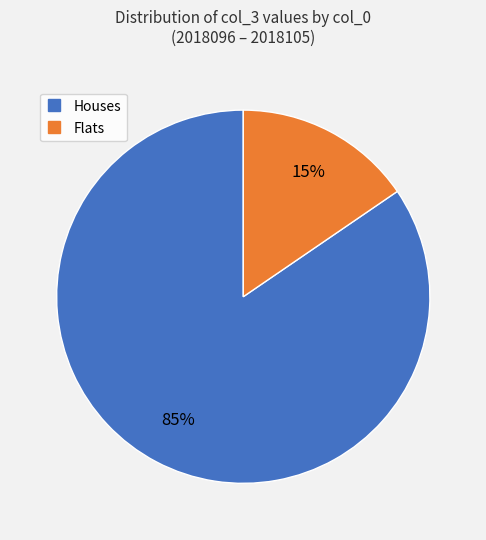

To the nearest percent, what is the average slice percentage?

50%